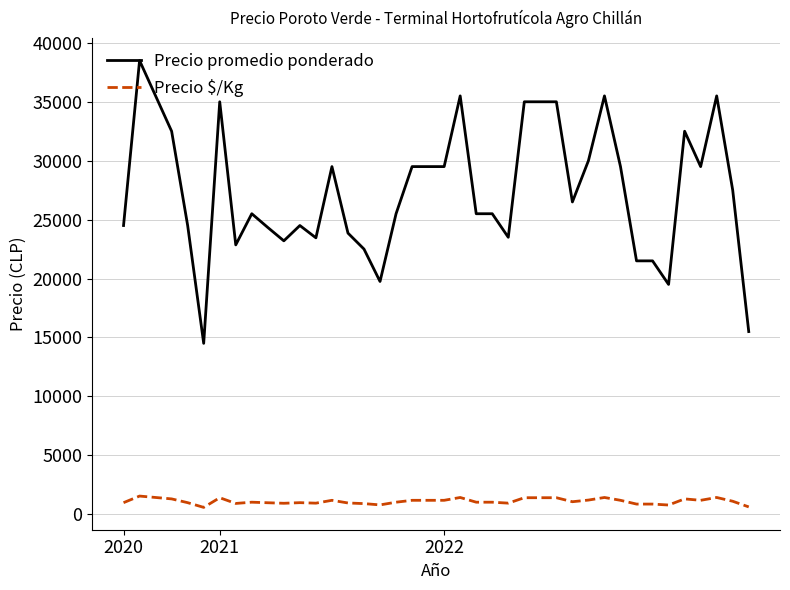

What is the difference between the second highest and minimum values in the Precio $/Kg series?

840